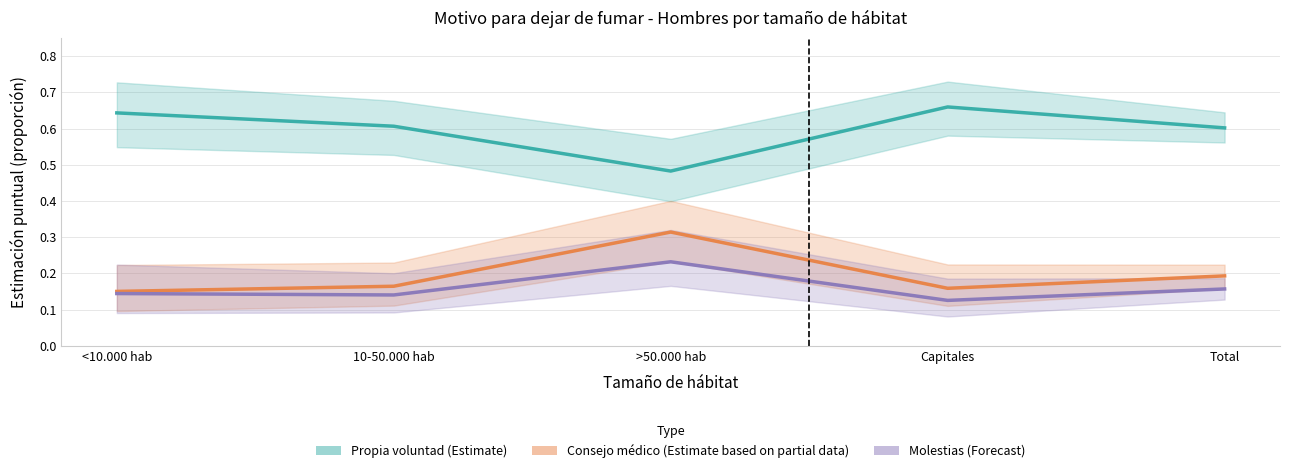

Which series changed the most between >50.000 hab and Capitales?

Propia voluntad (Estimate)